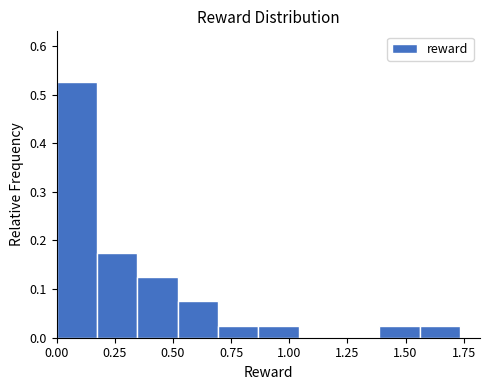

Read against the x-axis, roughly where is the centre of the tallest bar?

0.10